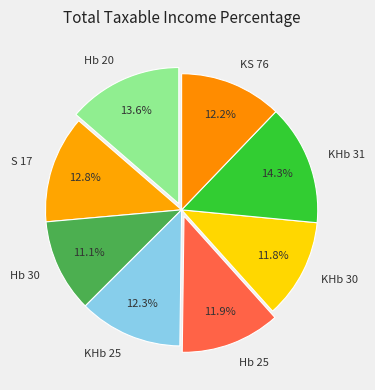

How much of the chart is everything except Hb 20?

86.4%